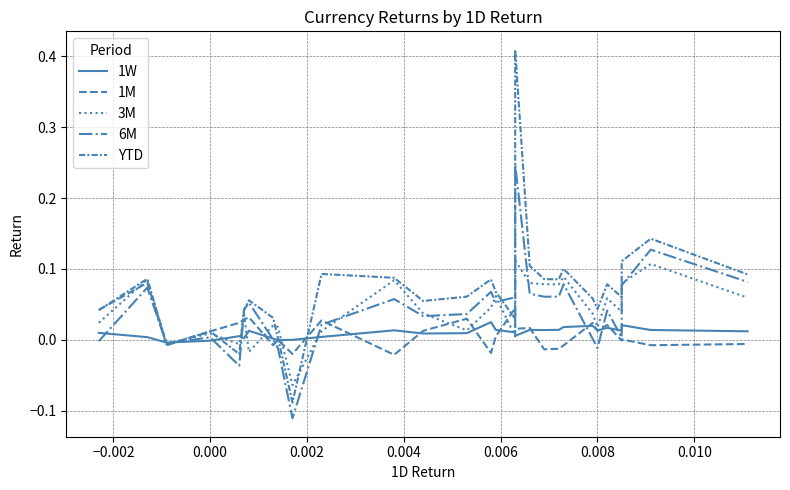

Rank the series by their maximum value, from highest to lowest.

YTD, 6M, 3M, 1M, 1W